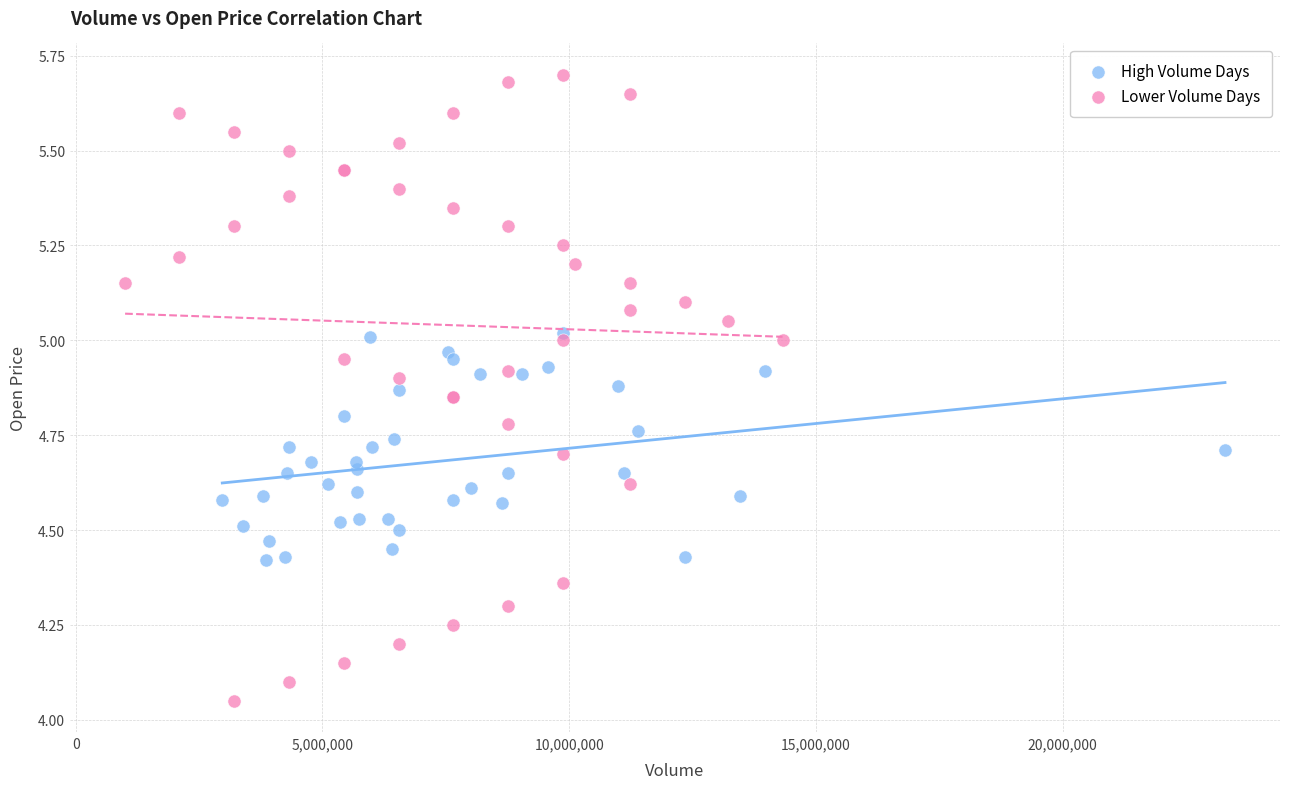

Which series has the widest spread of Y values?

Lower Volume Days